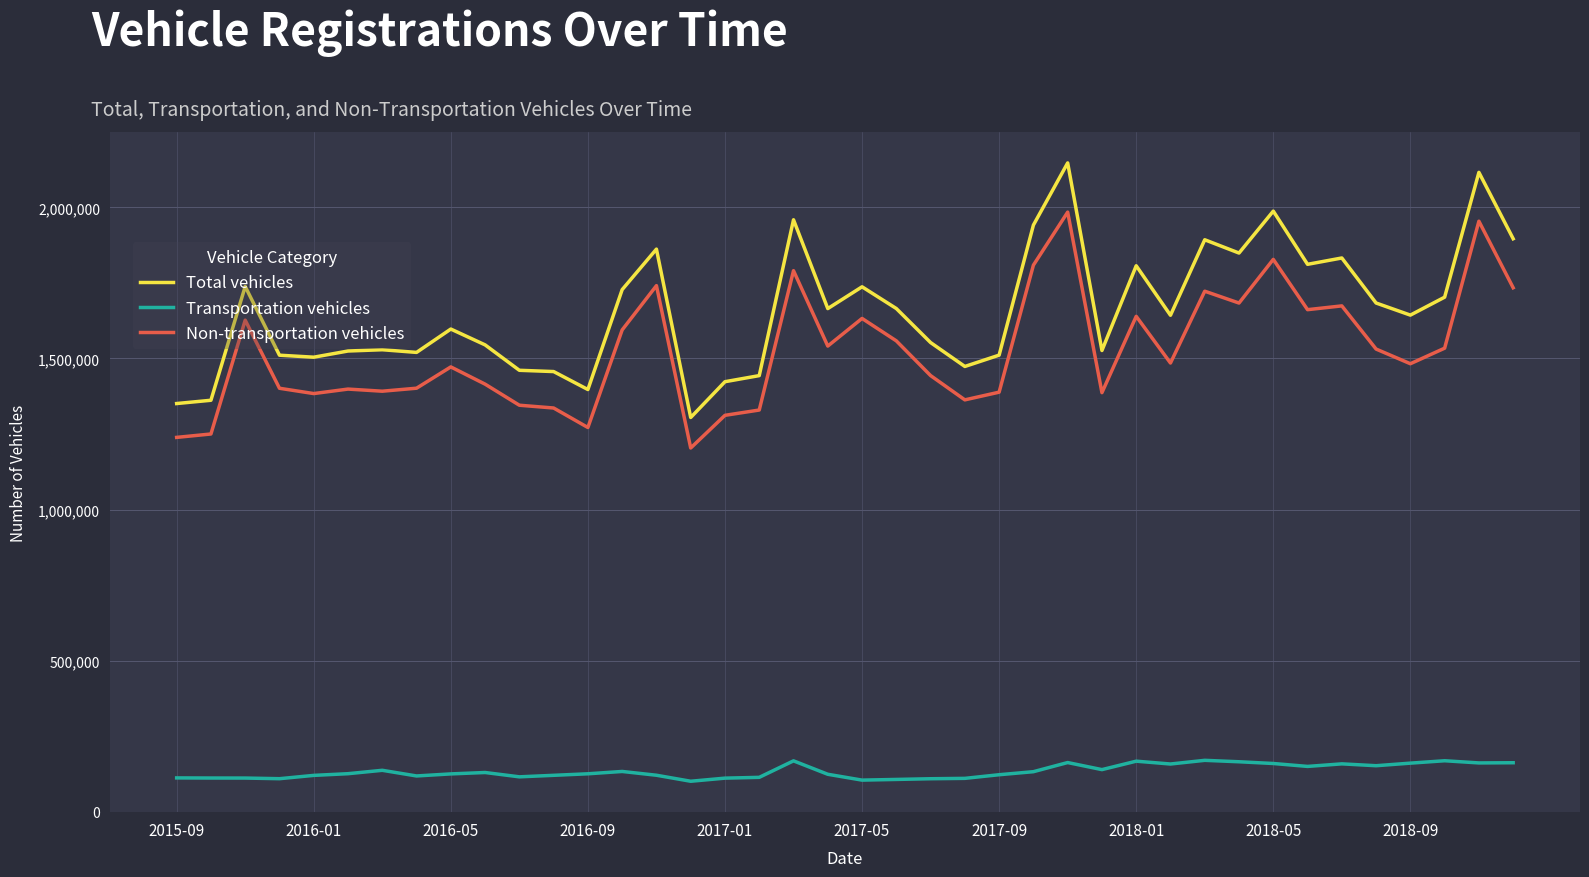

What is the sum of all Transportation vehicles values?

5360439